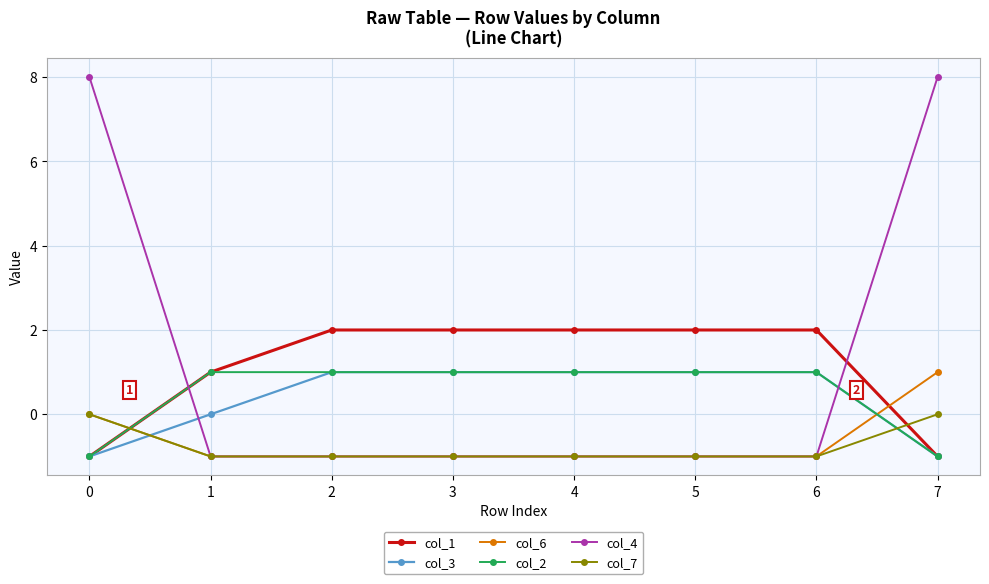

Reading left to right, extract all data points from this chart.

col_1: -1	1	2	2	2	2	2	-1
col_3: -1	0	1	1	1	1	1	-1
col_6: 0	-1	-1	-1	-1	-1	-1	1
col_2: -1	1	1	1	1	1	1	-1
col_4: 8	-1	-1	-1	-1	-1	-1	8
col_7: 0	-1	-1	-1	-1	-1	-1	0